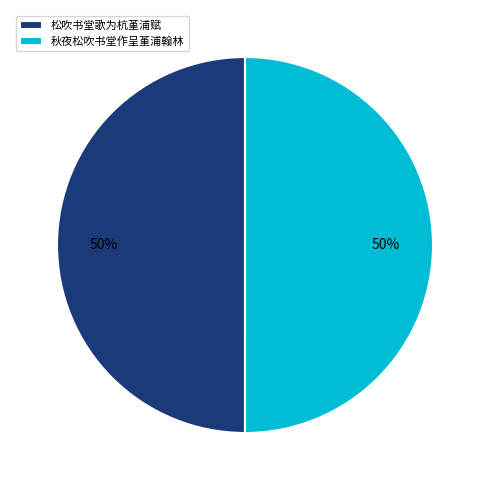

To the nearest percent, what is the average slice percentage?

50%